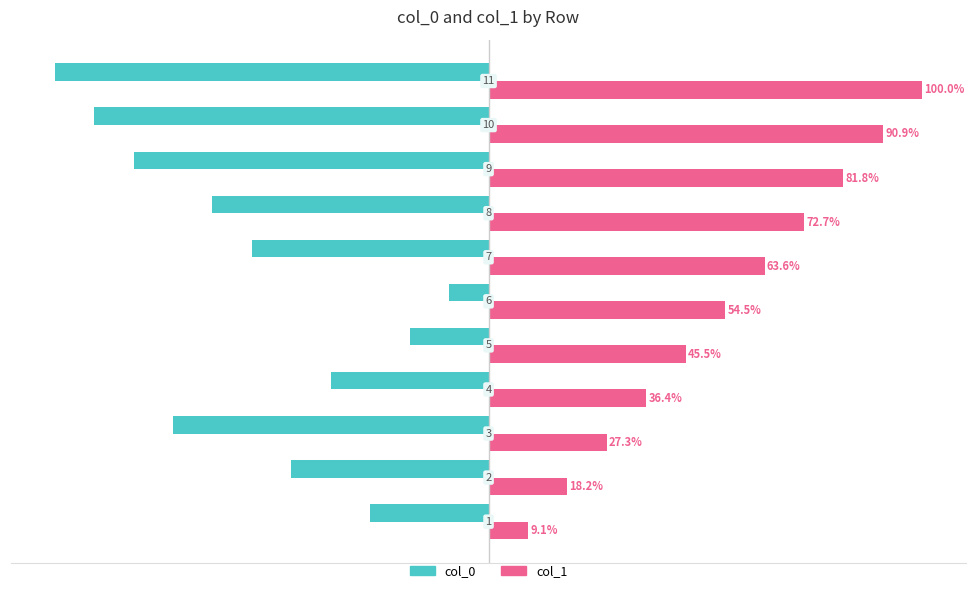

Rank the series by their maximum value, from highest to lowest.

col_1, col_0